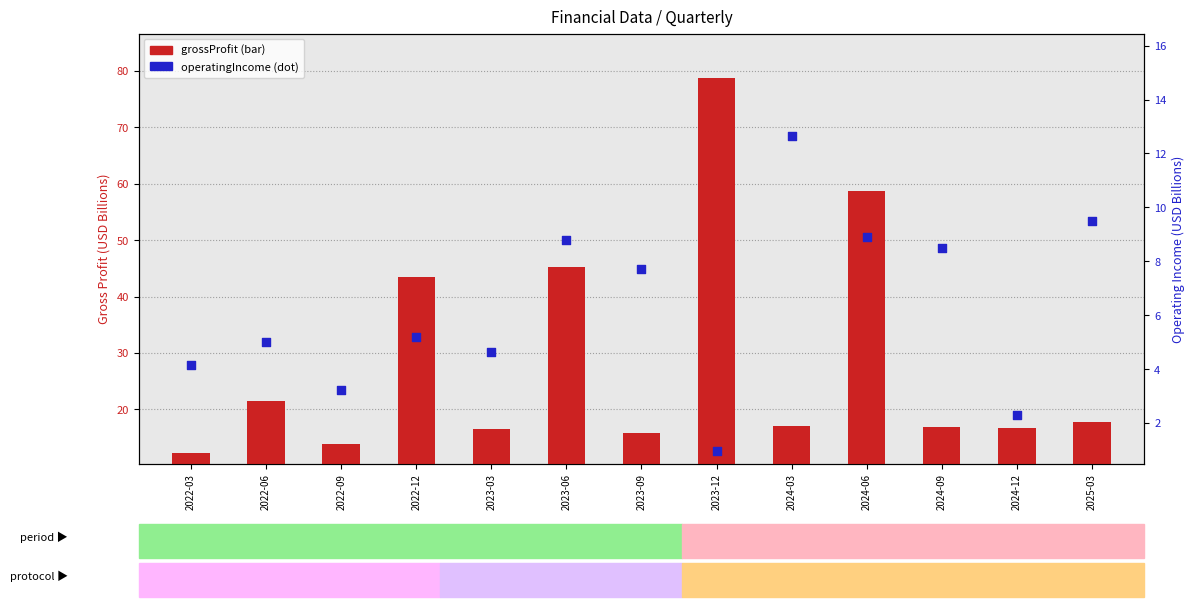

Which series contains the highest Y value?

grossProfit